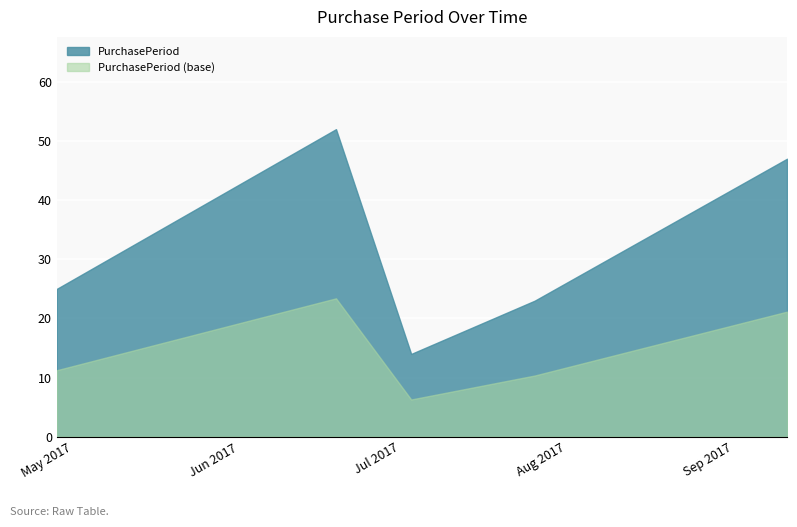

List the labels in order of value, largest first.

2017-06-19, 2017-09-11, 2017-04-28, 2017-07-26, 2017-07-03